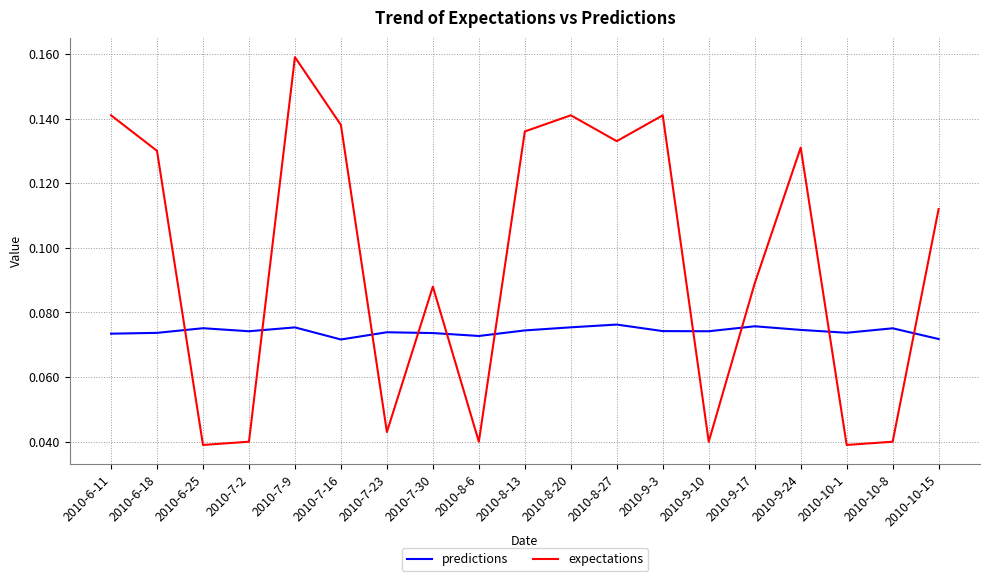

At which label does expectations reach its peak?

2010-7-9